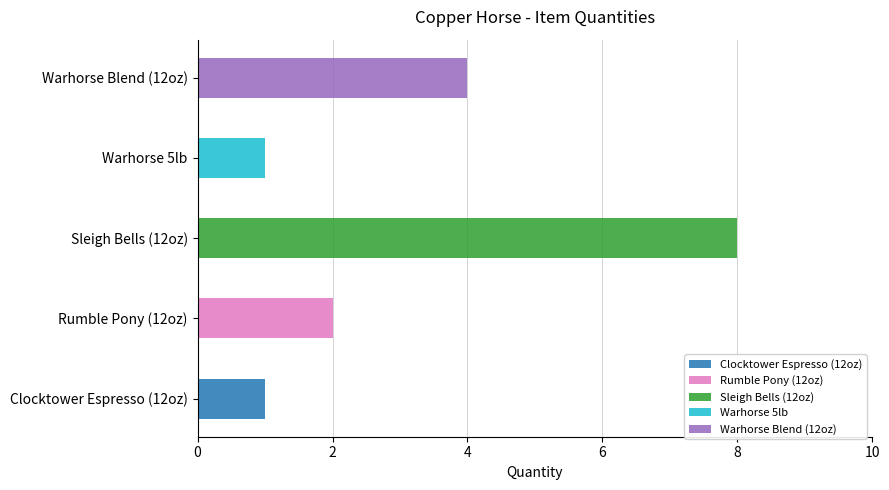

What is the value of the 2nd bar from the left?

2